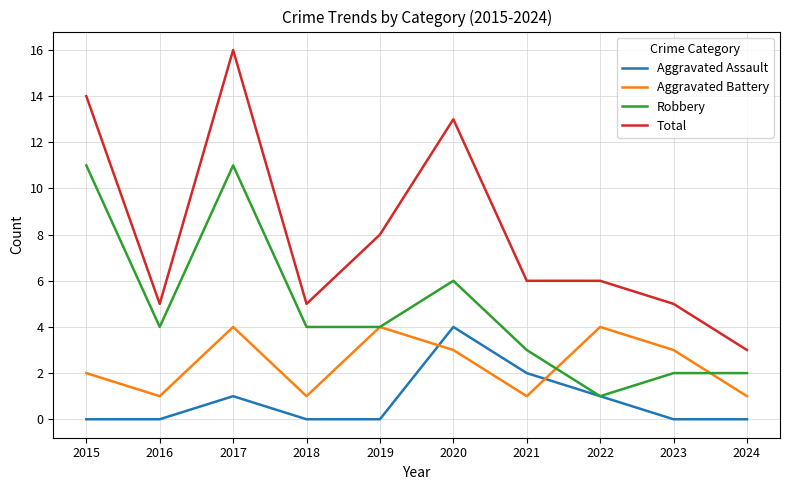

What is the difference between the highest and lowest values at 2020?

10